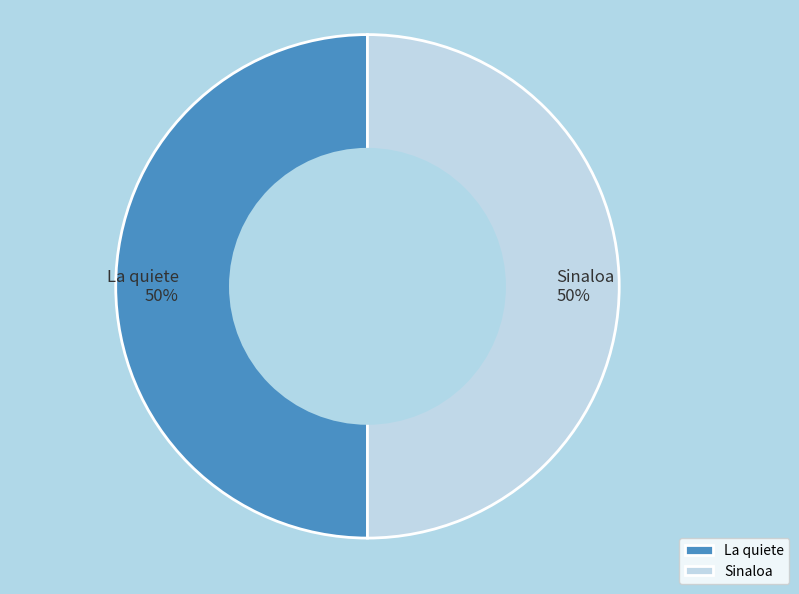

To the nearest percent, what is the average slice percentage?

50%